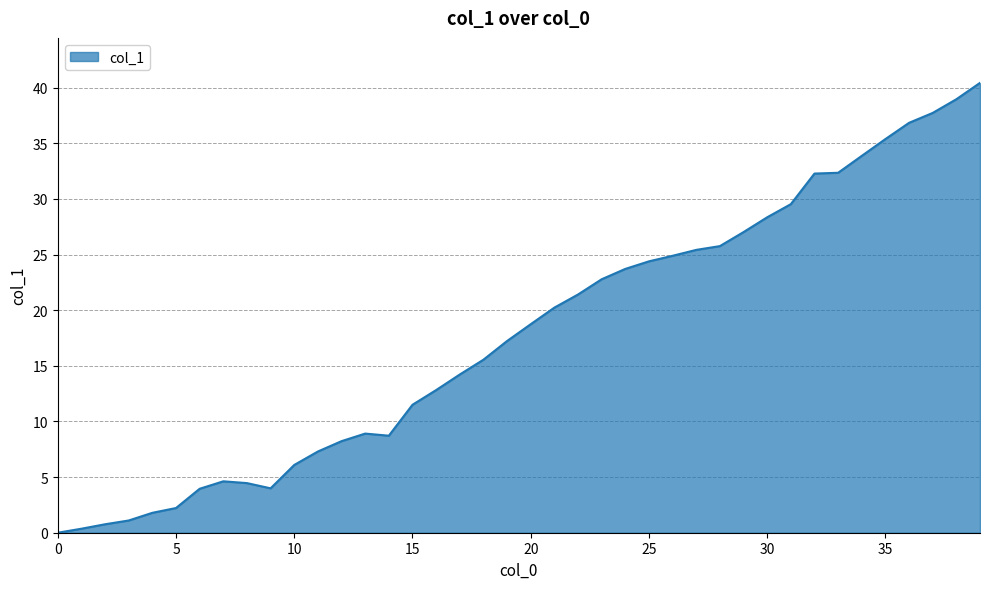

What is the difference between the maximum and minimum values?

40.4